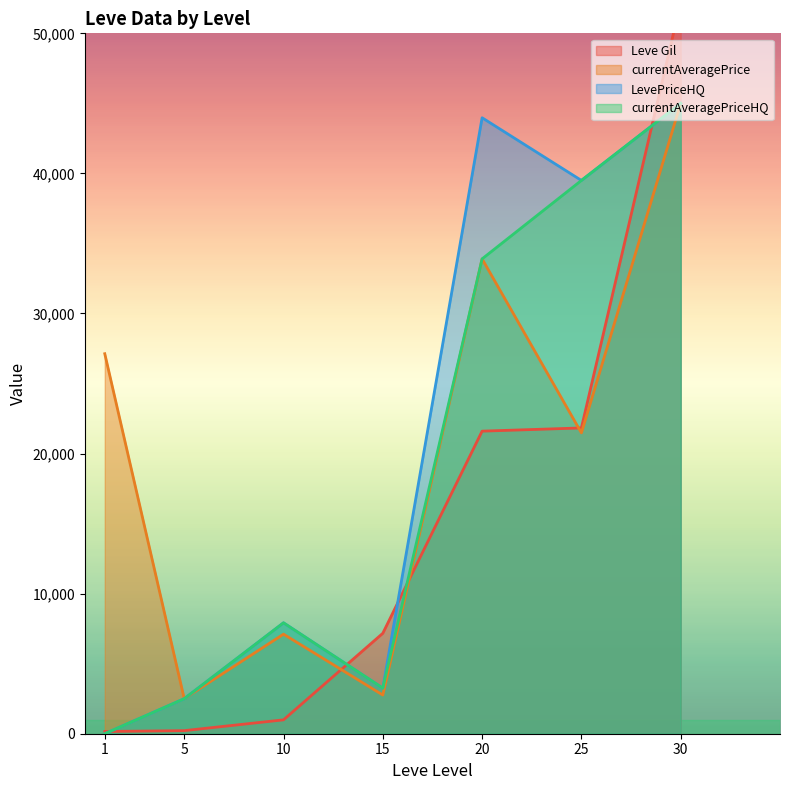

How many values in the LevePriceHQ series exceed 7918?

4